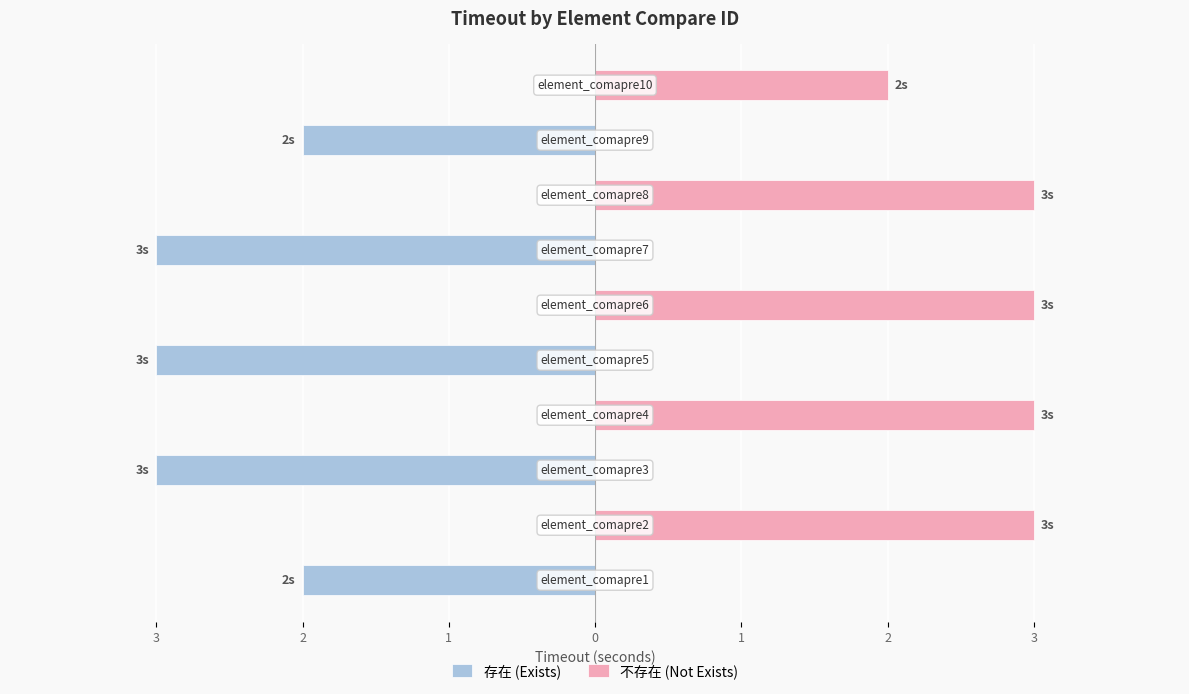

How many groups of bars are there?

10